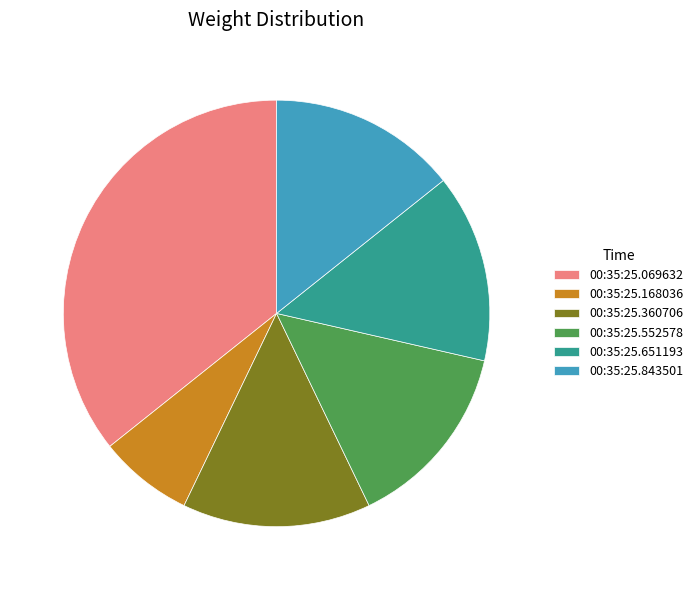

The 00:35:25.651193 slice represents 14% of the pie. True or false?

True